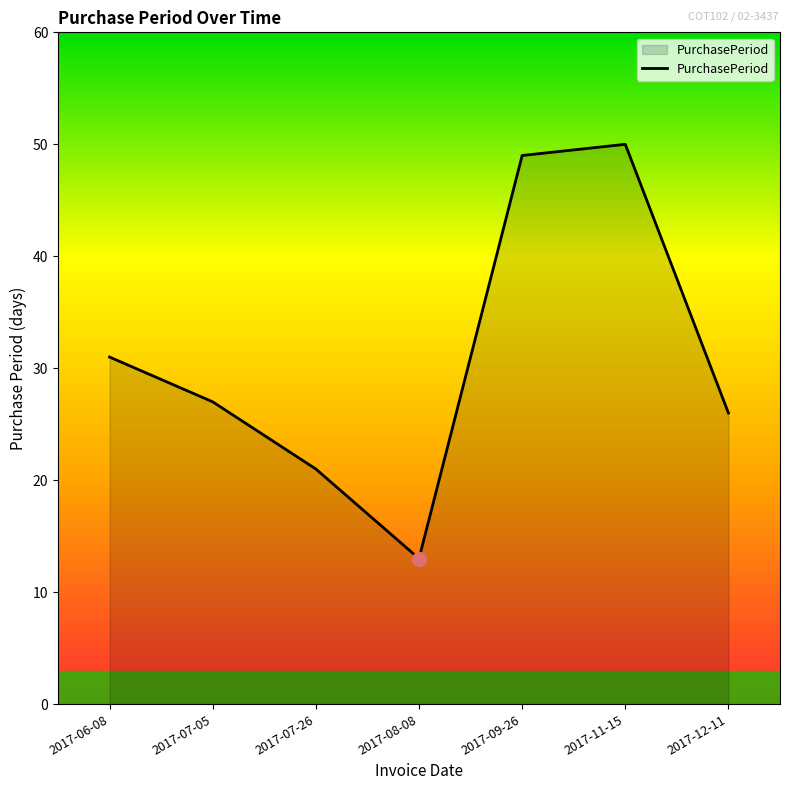

Does the chart display data point markers on the line(s)?

No